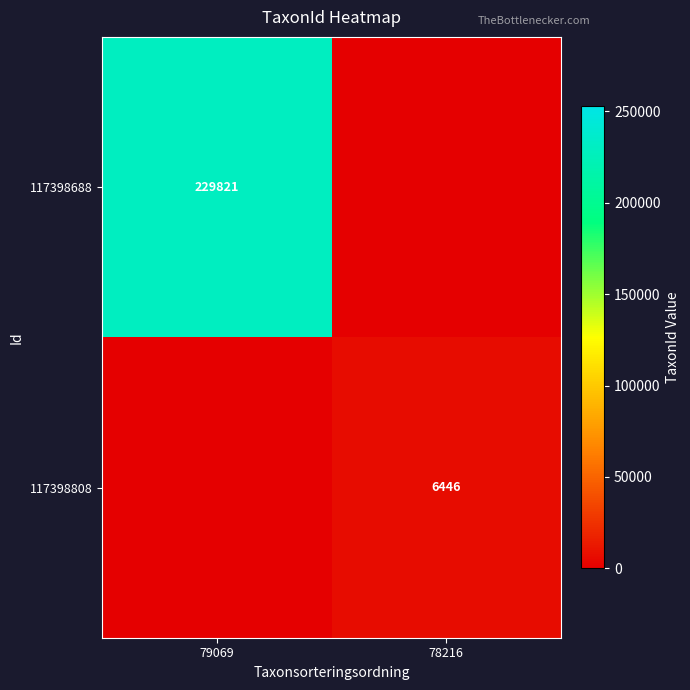

The value of 117398688 at 79069 is 229821. True or false?

True